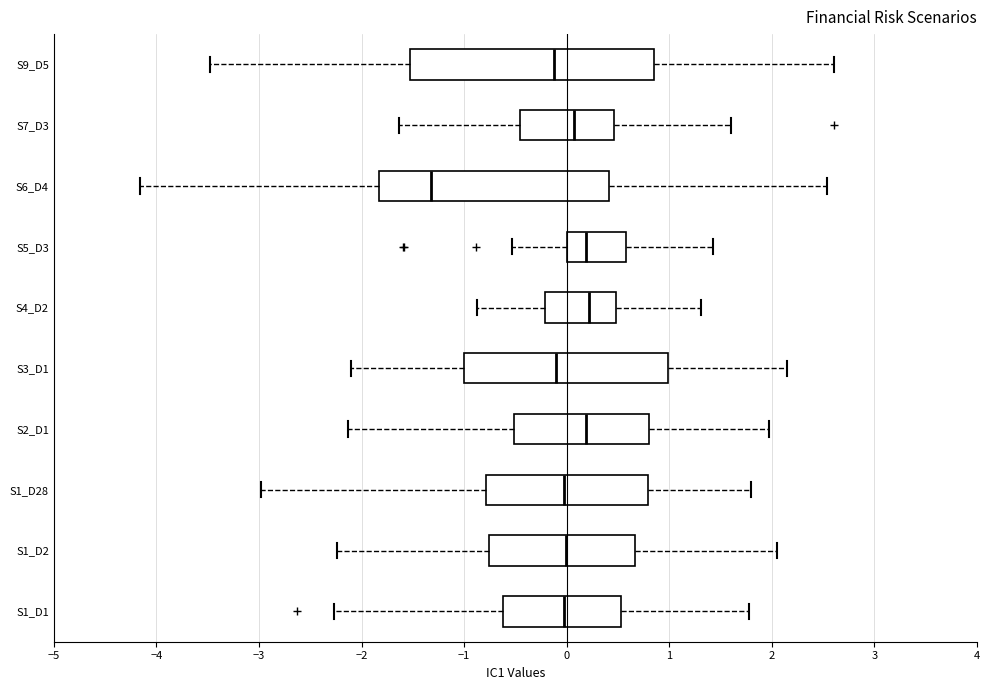

Where is the right edge of the box for S1_D2 on the x-axis? The values are not printed on the chart, so give them approximately, as read against the axis.

0.7